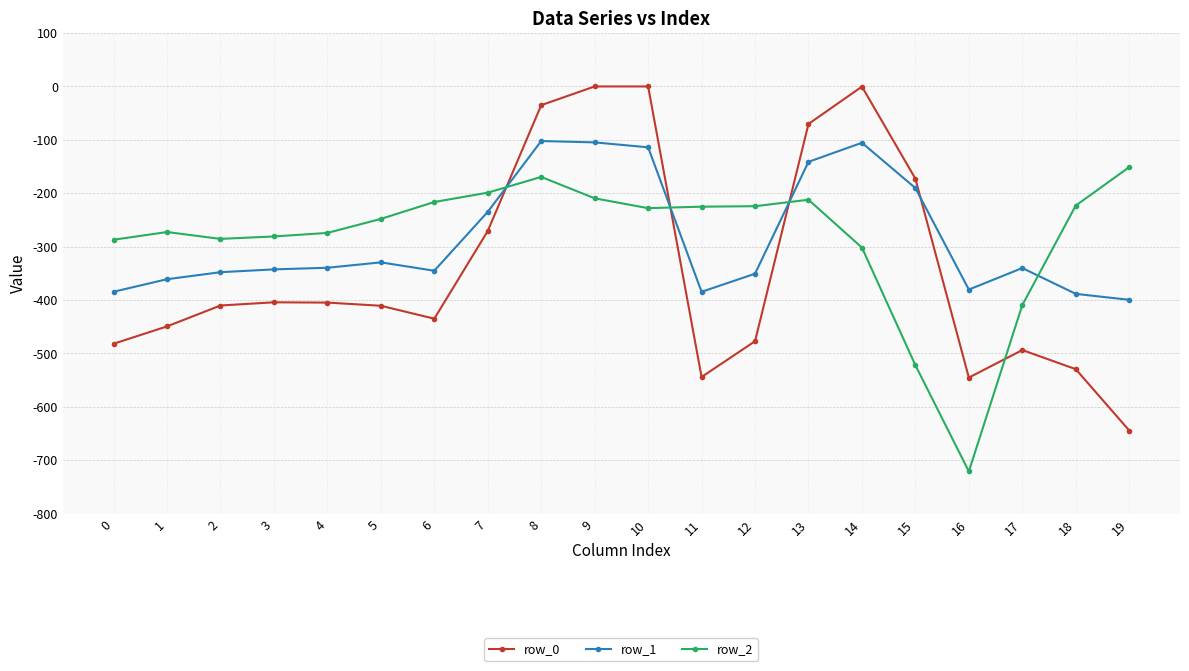

What are all the series names shown in the legend?

row_0, row_1, row_2